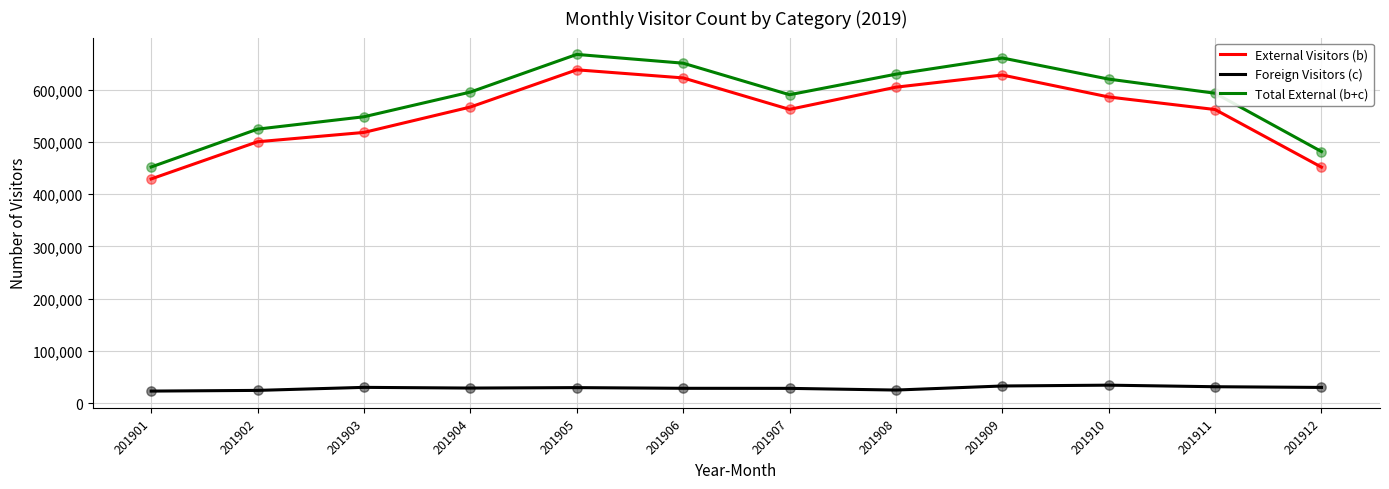

Which series has the widest spread of values?

Total External (b+c)